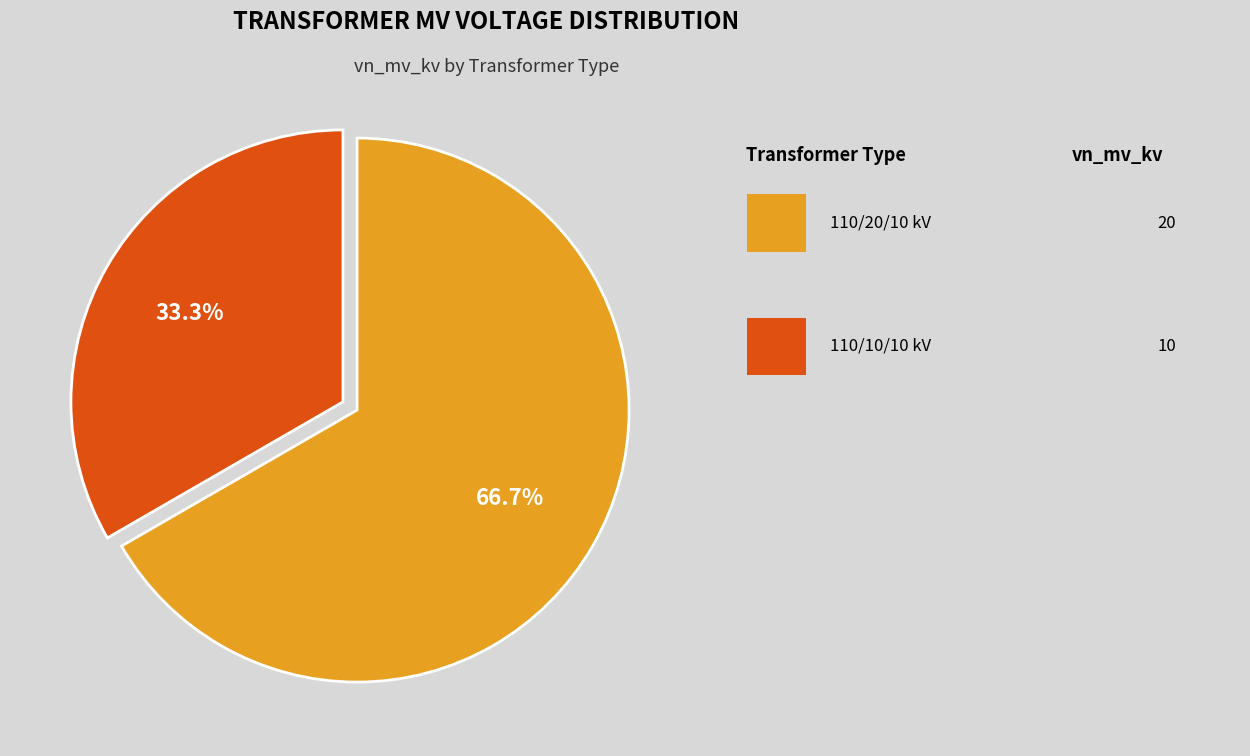

To the nearest percent, what is the difference between the largest and smallest slice percentages?

33%